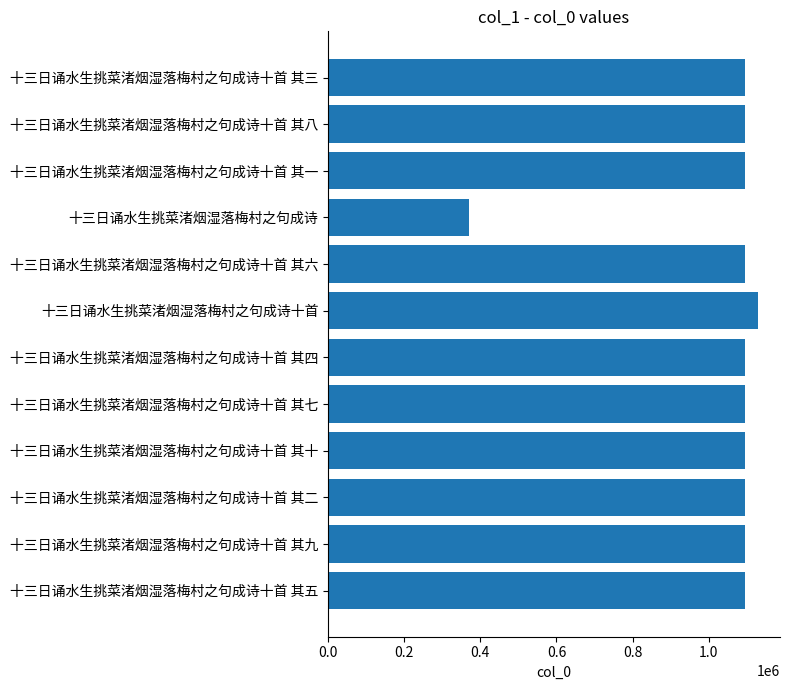

What is the value of the 2nd bar from the top?

1094362